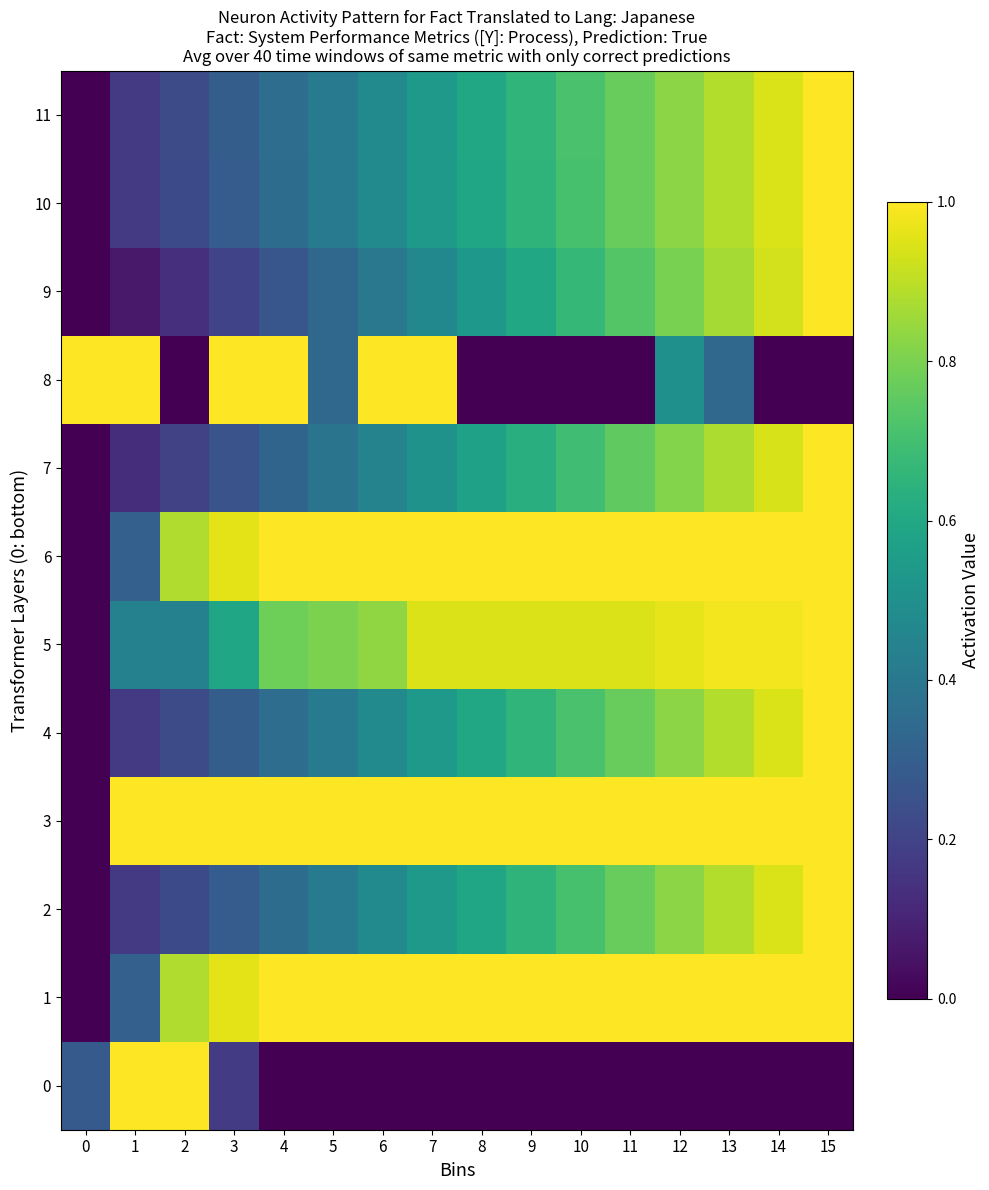

At which label does 2 reach its peak?

15